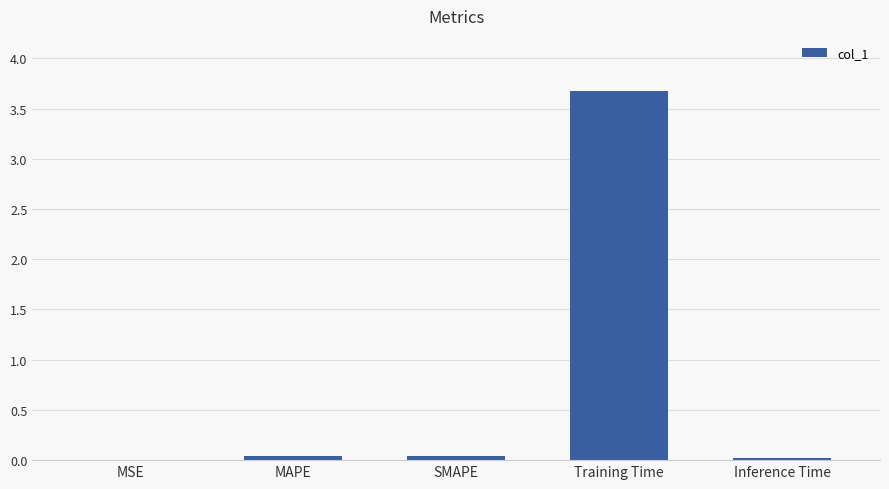

What is the sum of all values?

3.8